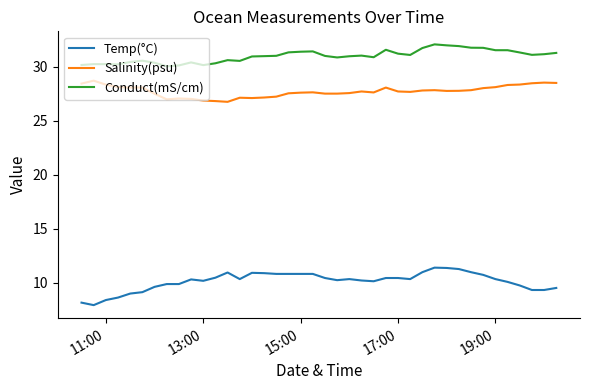

True or false: Salinity(psu) and Temp(°C) cross at least once.

False